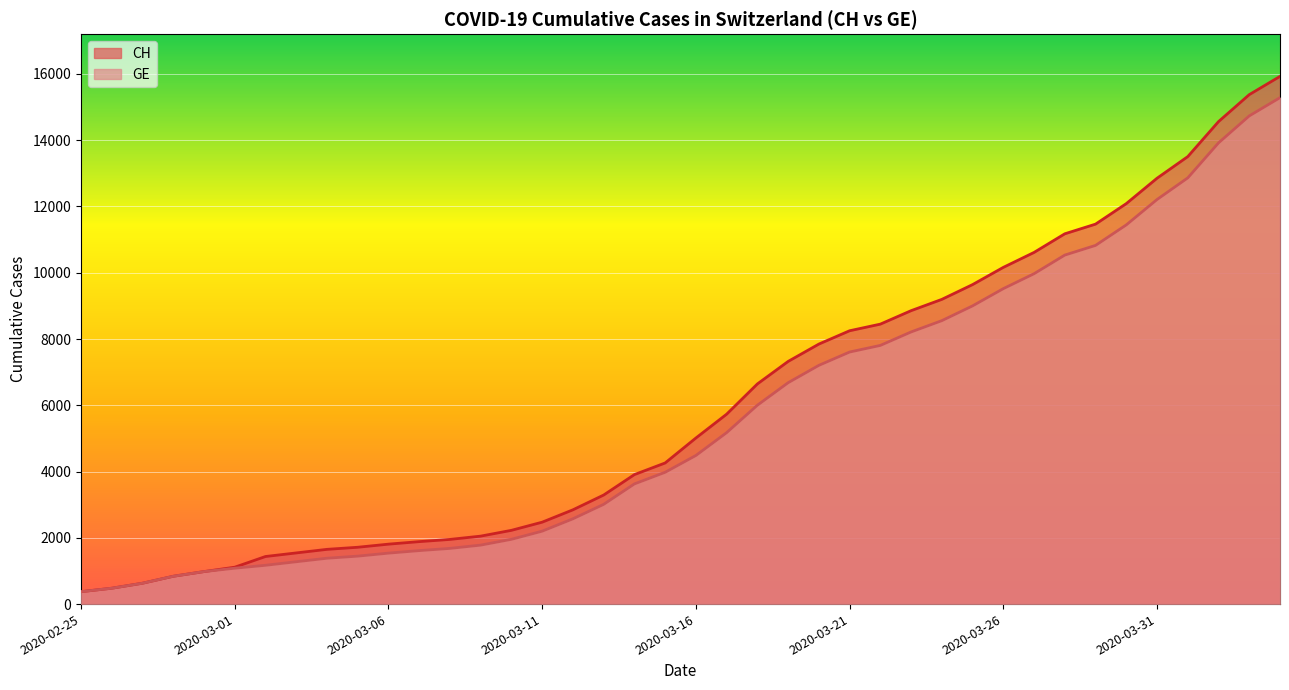

What is the highest value of the CH series?

15926